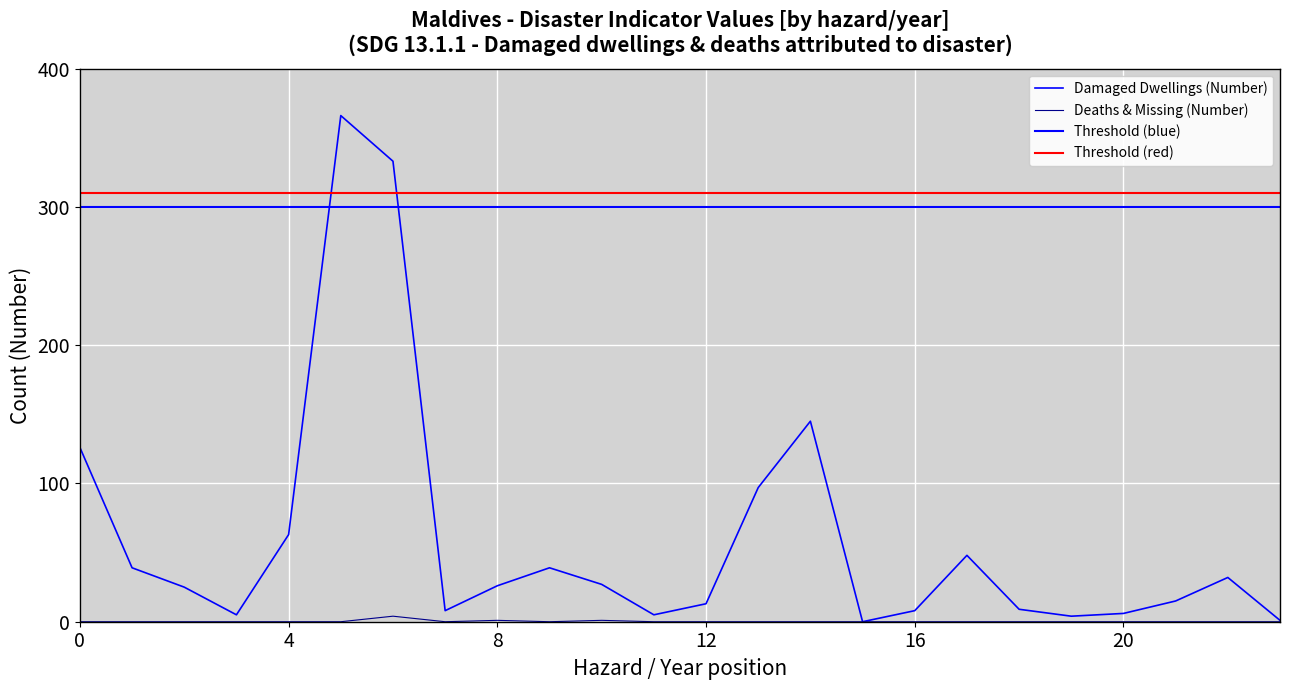

How many data points in Deaths & Missing (Number) are above 0?

3